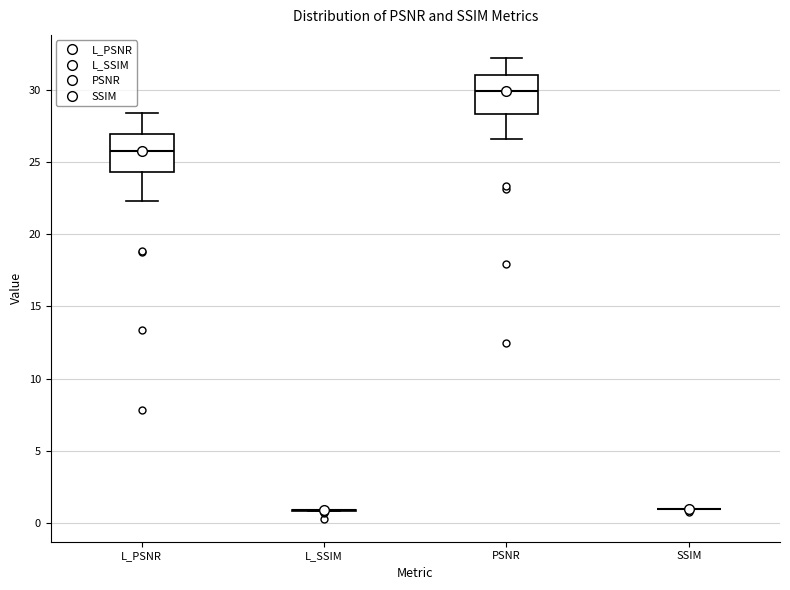

Where does the upper whisker of the box for PSNR end on the y-axis? The values are not printed on the chart, so give them approximately, as read against the axis.

32.5